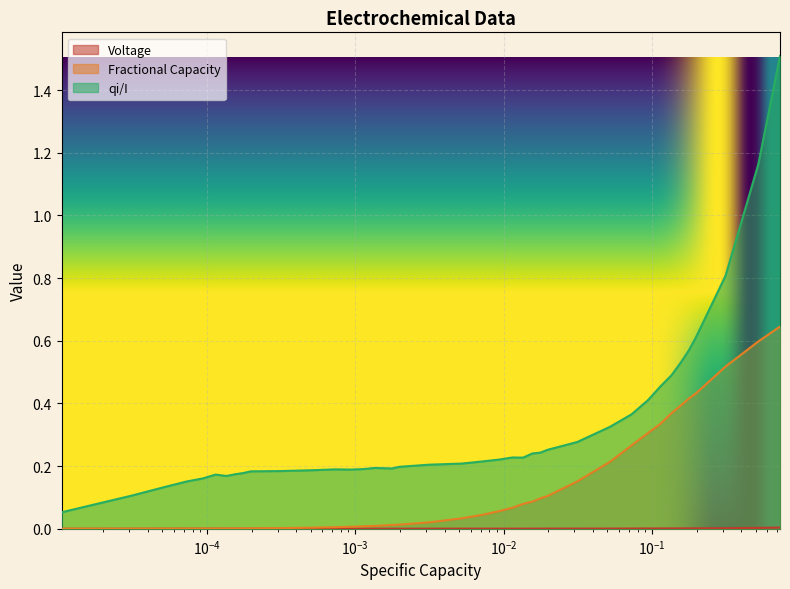

At how many categories does at least one series exceed 0?

40